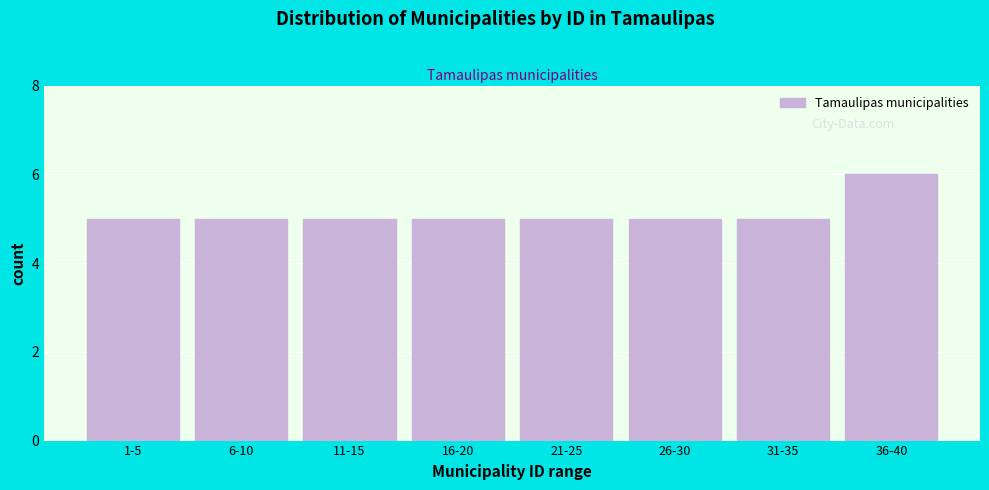

Reading right to left, transcribe all the data shown in this chart.

36-40=6	31-35=5	26-30=5	21-25=5	16-20=5	11-15=5	6-10=5	1-5=5